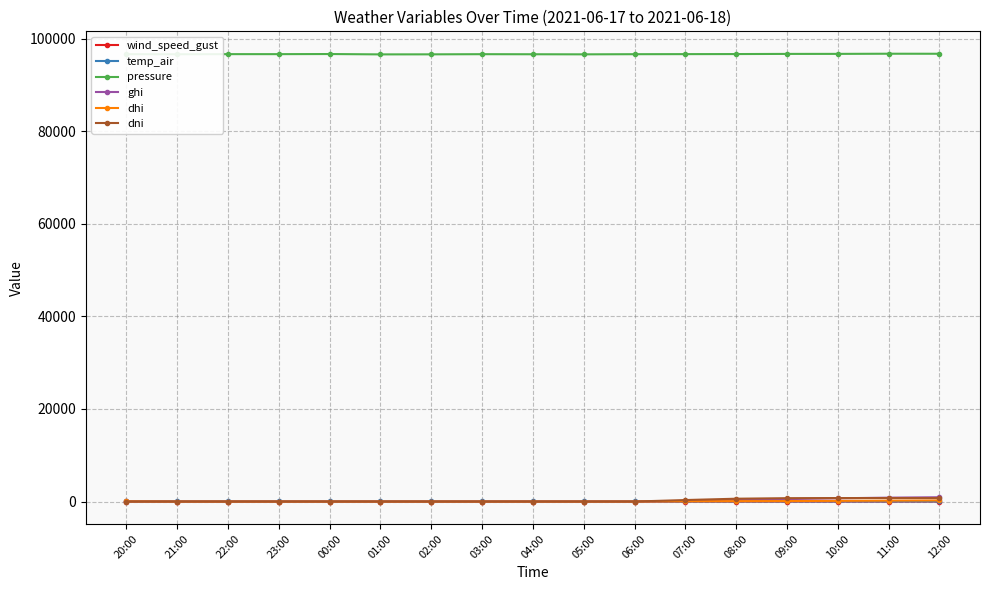

True or false: wind_speed_gust and pressure cross at least once.

False